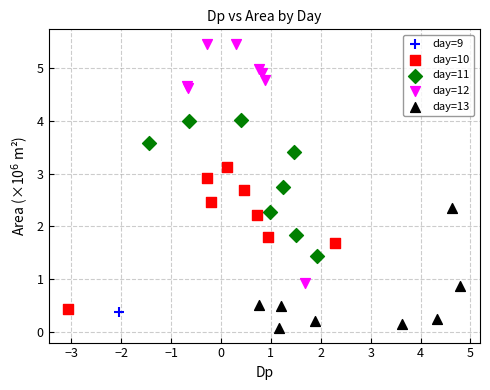

Which series contains the lowest Y value?

day=13